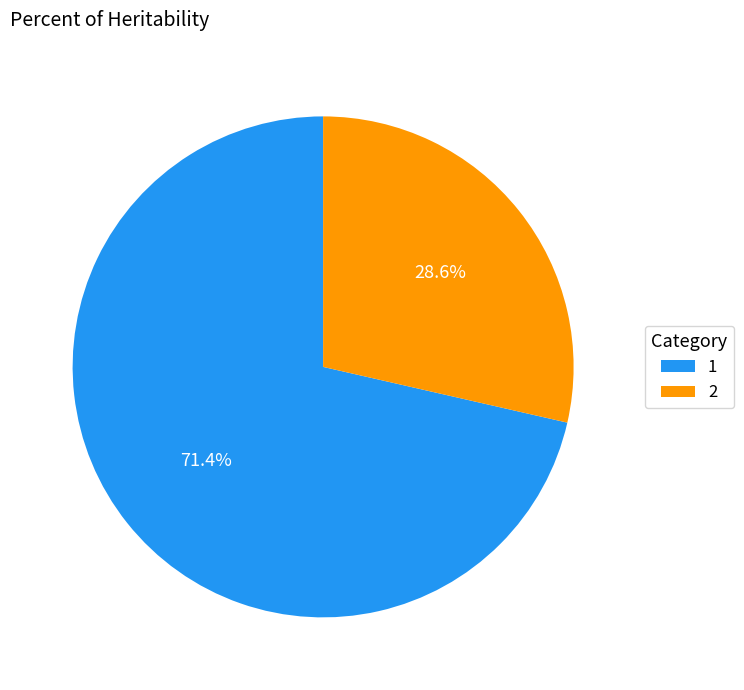

Combined, do 1 and 2 account for over 50%?

Yes